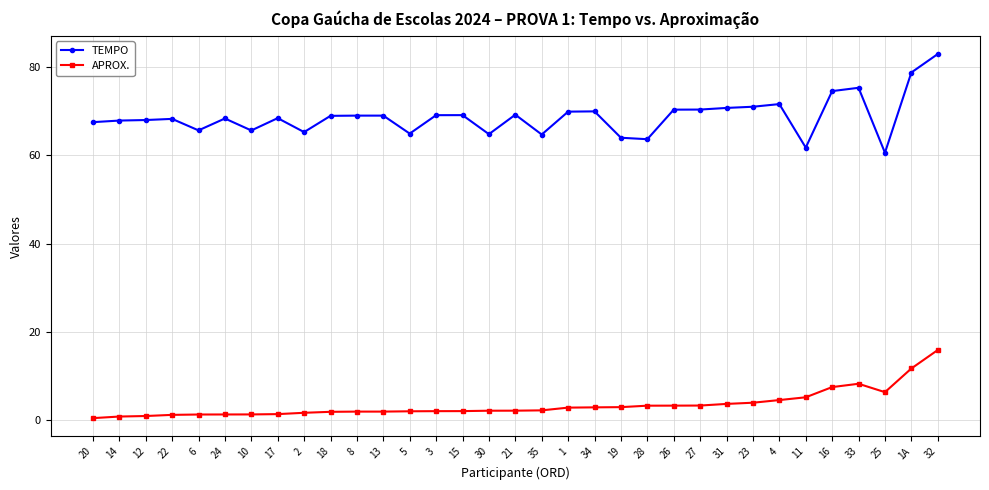

Which series has the largest range (max minus min)?

TEMPO